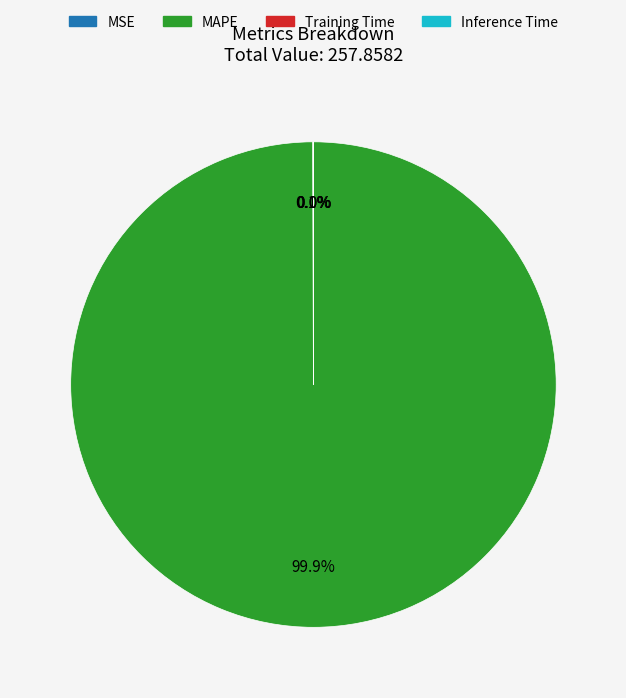

Does any single category account for the majority?

Yes